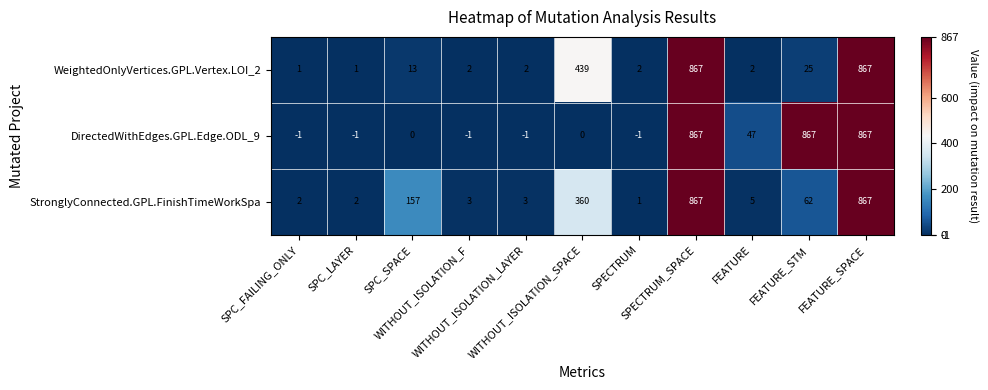

Which series has the largest total across all categories?

DirectedWithEdges.GPL.Edge.ODL_9